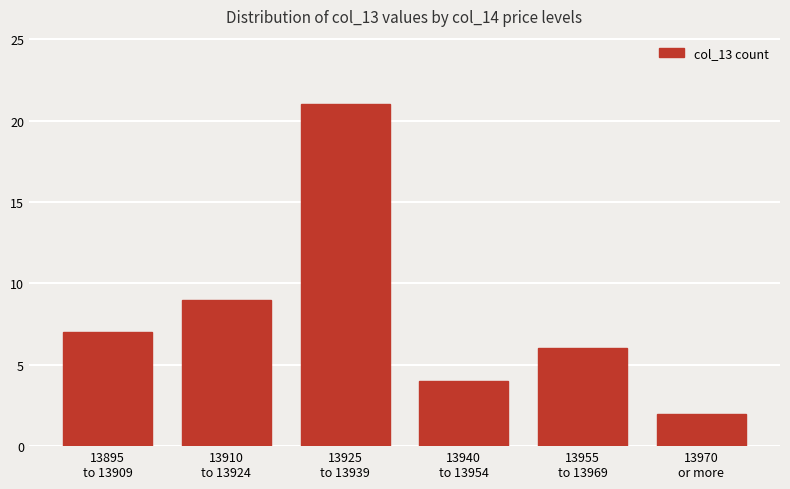

Is it true that the value at 13940
to 13954 is 4?

True